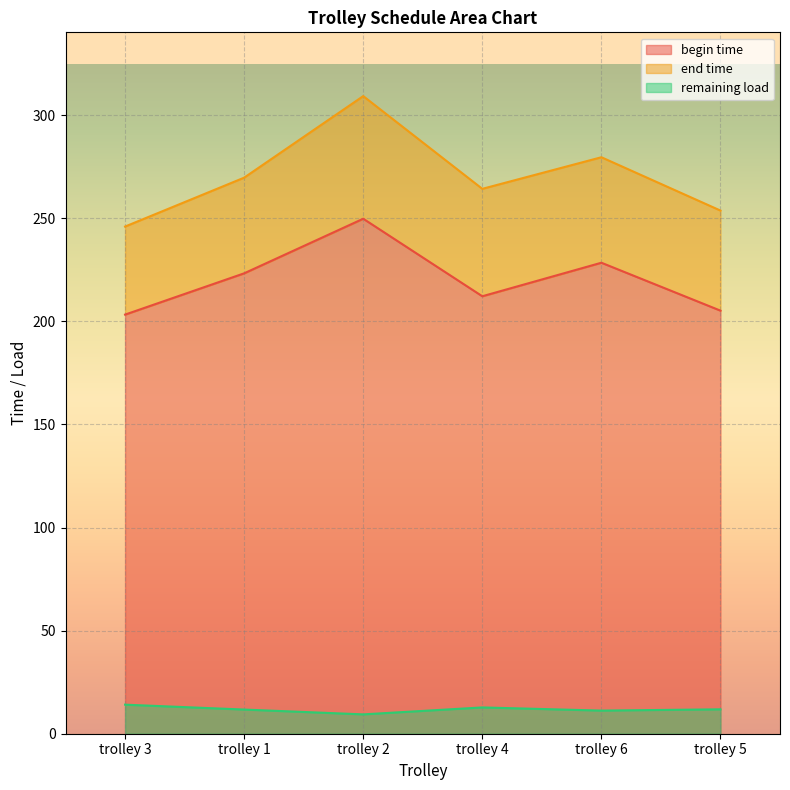

True or false: end time has more than 1 interior local peaks.

True